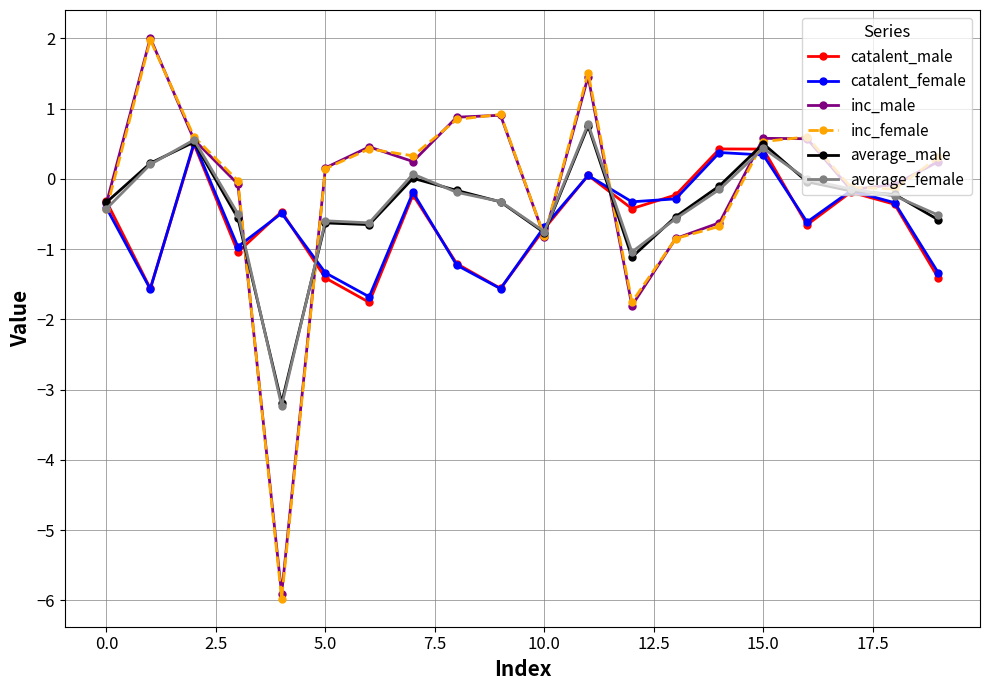

Which series has the widest spread of values?

inc_female